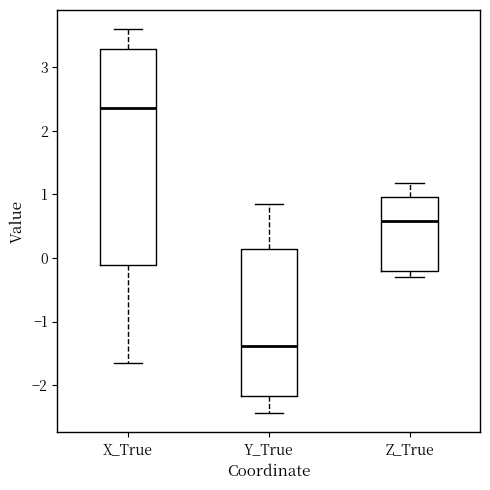

Reading left to right, read every box against the y-axis: the position of its median line, the range the box covers, and the ends of its whiskers. The values are not printed on the chart, so give them approximately, as read against the axis.

X_True: median 2.4, box -0.1 to 3.3, whiskers -1.7 to 3.6
Y_True: median -1.4, box -2.2 to 0.1, whiskers -2.4 to 0.8
Z_True: median 0.6, box -0.2 to 1.0, whiskers -0.3 to 1.2